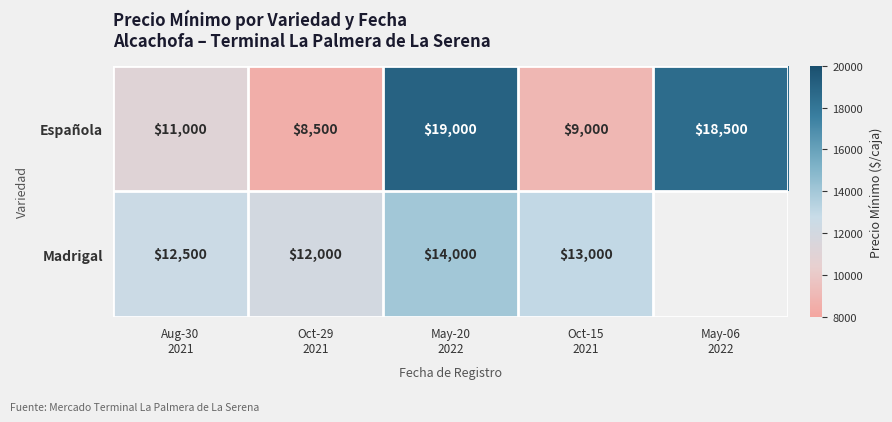

What is the difference between the second highest and minimum values in the Española series?

10000